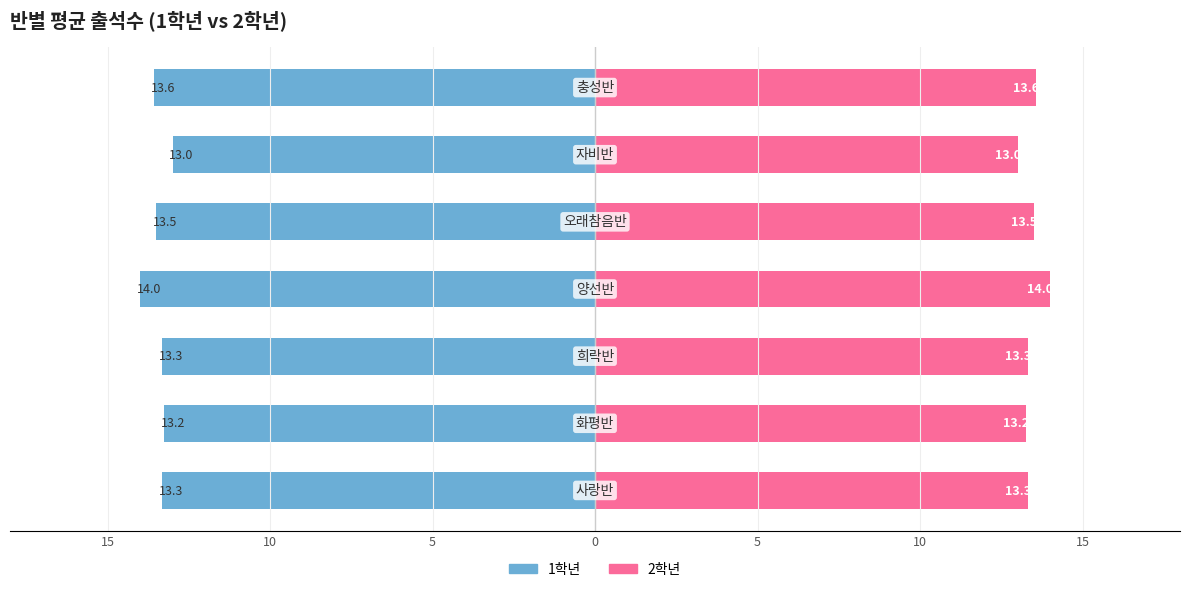

Rank the series at 15 from lowest to highest value.

1학년, 2학년